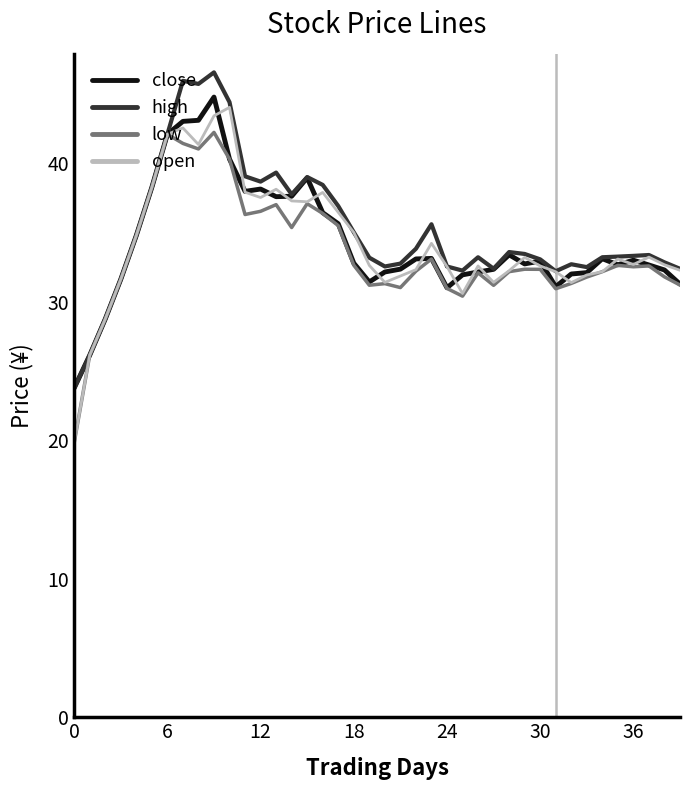

What is the greatest value displayed?

46.5